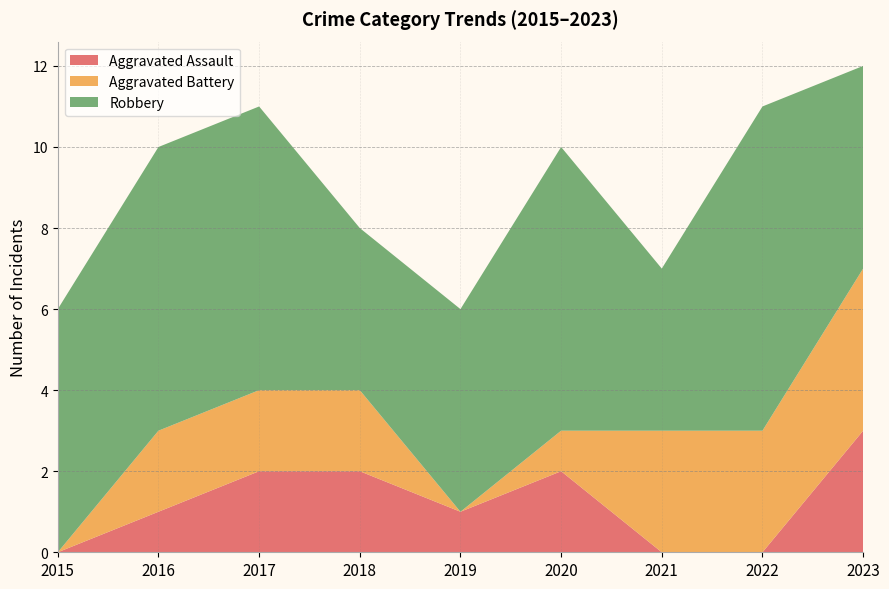

Reading left to right, list all the values displayed in this chart.

Aggravated Assault: 0	1	2	2	1	2	0	0	3
Aggravated Battery: 0	2	2	2	0	1	3	3	4
Robbery: 6	7	7	4	5	7	4	8	5